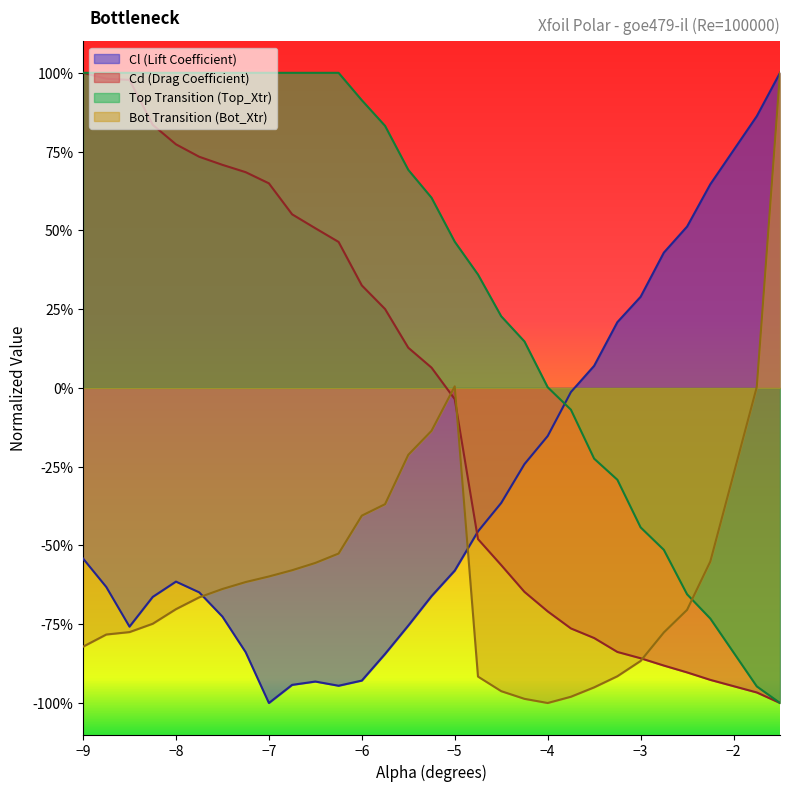

Where does the Bot_Xtr series first go above 0?

-5.0